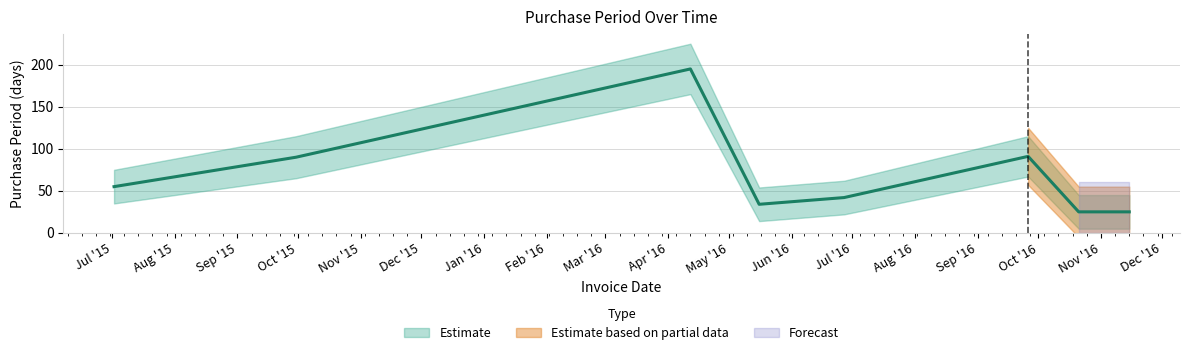

Which category has the lowest value across all series?

2016-10-21